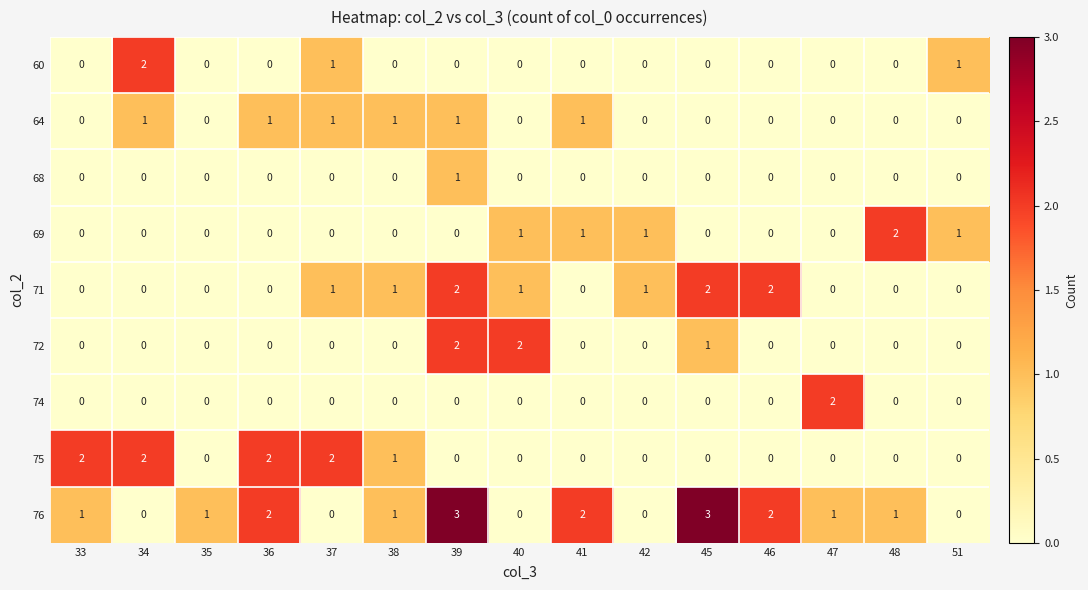

What is the sum of all 60 values?

4